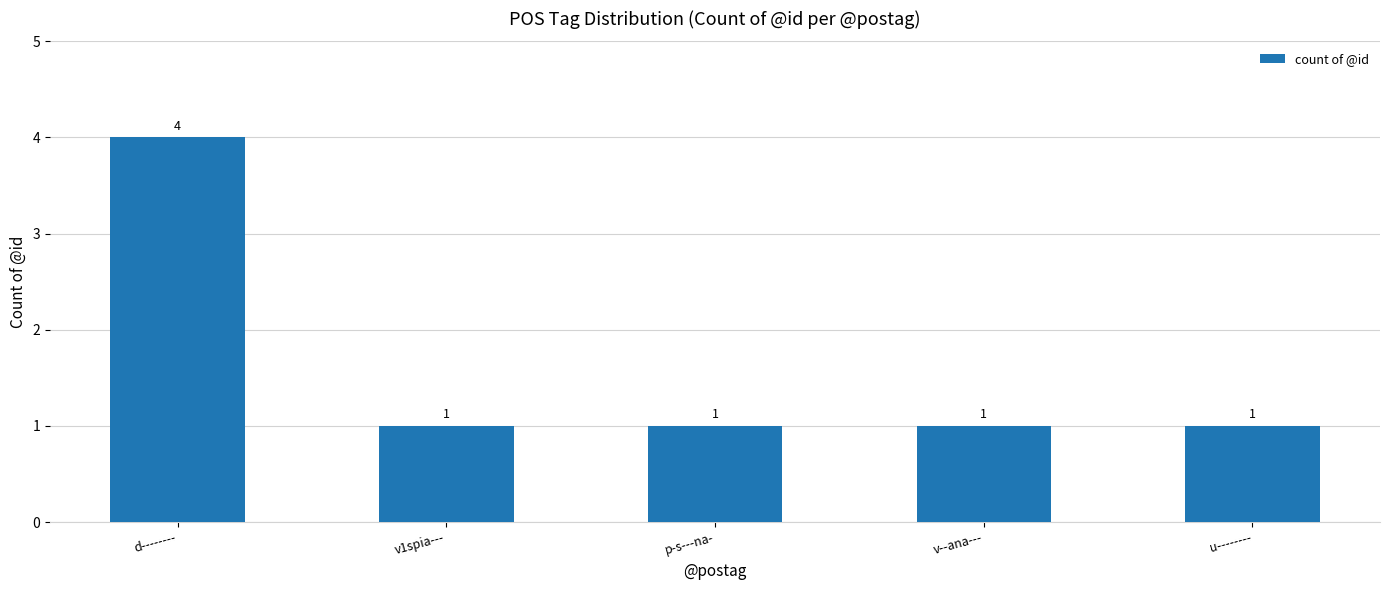

How many values are between 1 and 2?

4